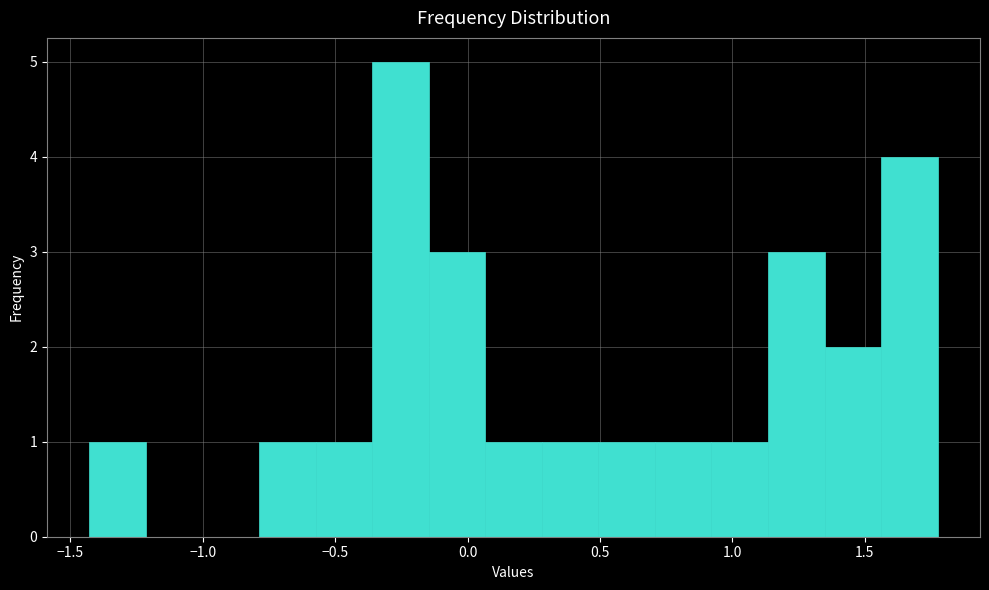

Reading left to right, list every bar in this chart as the range it spans on the x-axis followed by its height. Neither the bar edges nor the heights are printed on the chart, so give them approximately, as read against the axes.

-1.45 to -1.20: 1
-1.20 to -1.00: 0
-1.00 to -0.80: 0
-0.80 to -0.55: 1
-0.55 to -0.35: 1
-0.35 to -0.15: 5
-0.15 to 0.05: 3
0.05 to 0.30: 1
0.30 to 0.50: 1
0.50 to 0.70: 1
0.70 to 0.90: 1
0.90 to 1.15: 1
1.15 to 1.35: 3
1.35 to 1.55: 2
1.55 to 1.75: 4